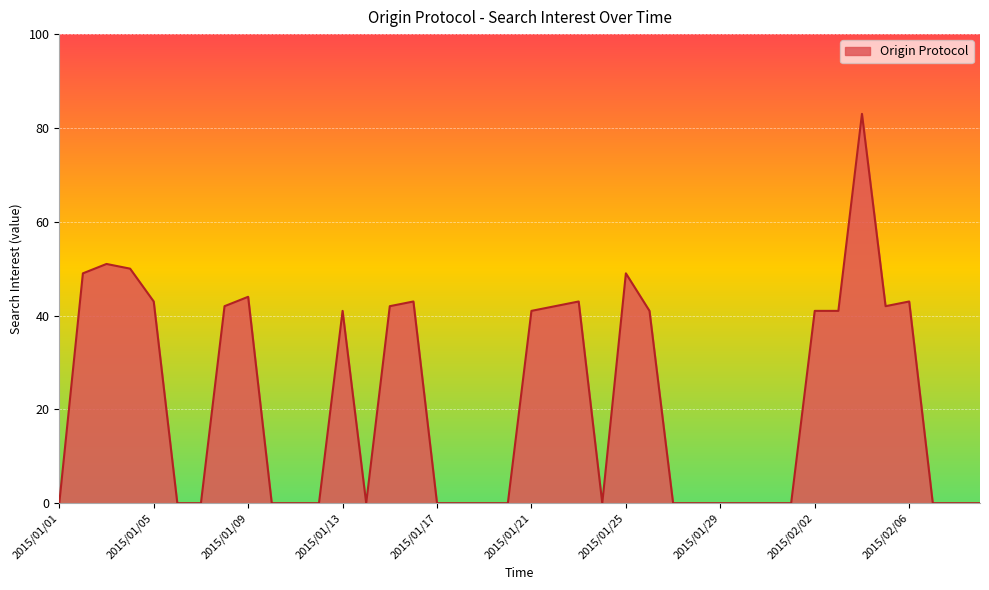

What is the greatest value displayed?

83